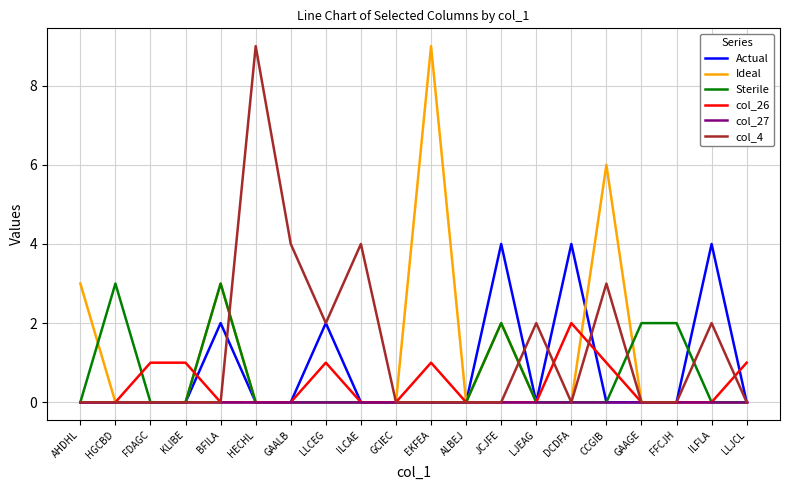

Reading right to left, extract all data points from this chart.

Actual: 0	4	0	0	0	4	0	4	0	0	0	0	2	0	0	2	0	0	0	0
Ideal: 0	0	0	0	6	0	0	2	0	9	0	0	0	0	0	3	0	0	0	3
Sterile: 0	0	2	2	0	0	0	2	0	0	0	0	0	0	0	3	0	0	3	0
col_26: 1	0	0	0	1	2	0	0	0	1	0	0	1	0	0	0	1	1	0	0
col_27: 0	0	0	0	0	0	0	0	0	0	0	0	0	0	0	0	0	0	0	0
col_4: 0	2	0	0	3	0	2	0	0	0	0	4	2	4	9	0	0	0	0	0